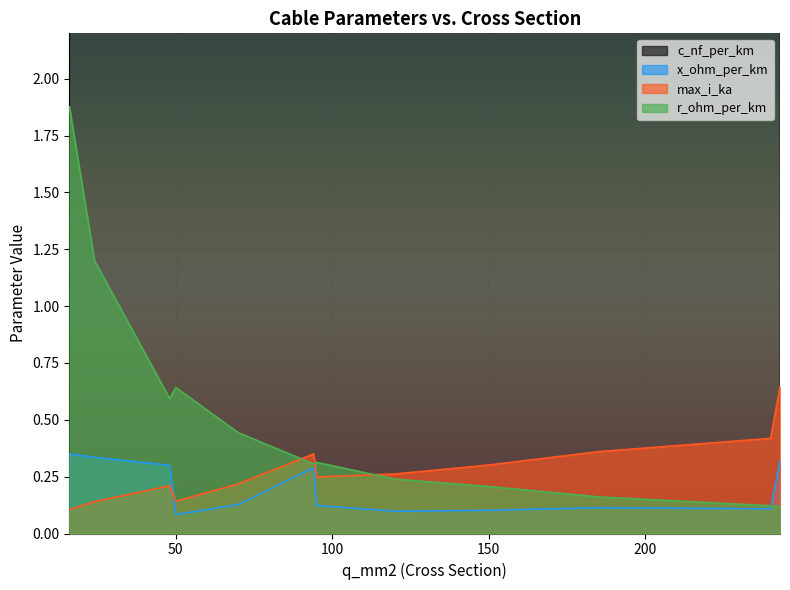

At how many categories does at least one series exceed 78?

17